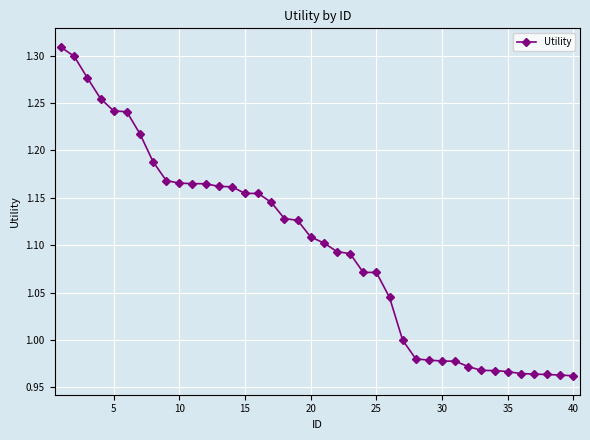

What is the sum of all values?

43.9